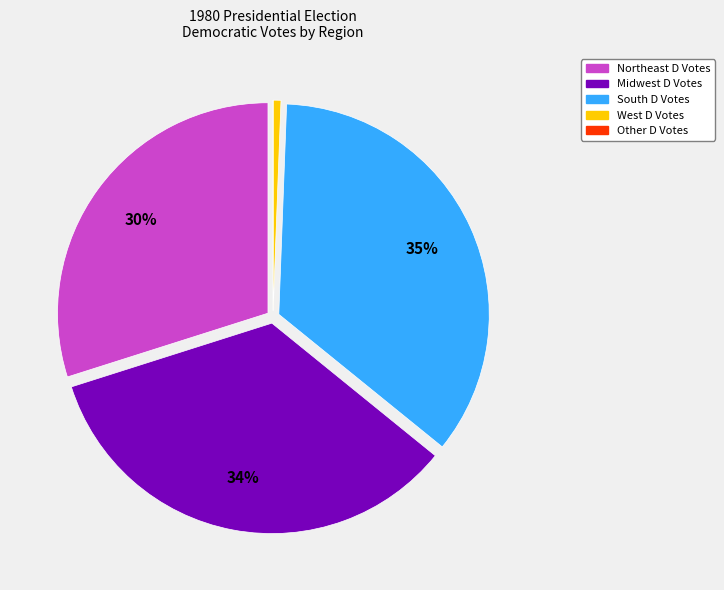

Is there a majority slice in this chart?

No